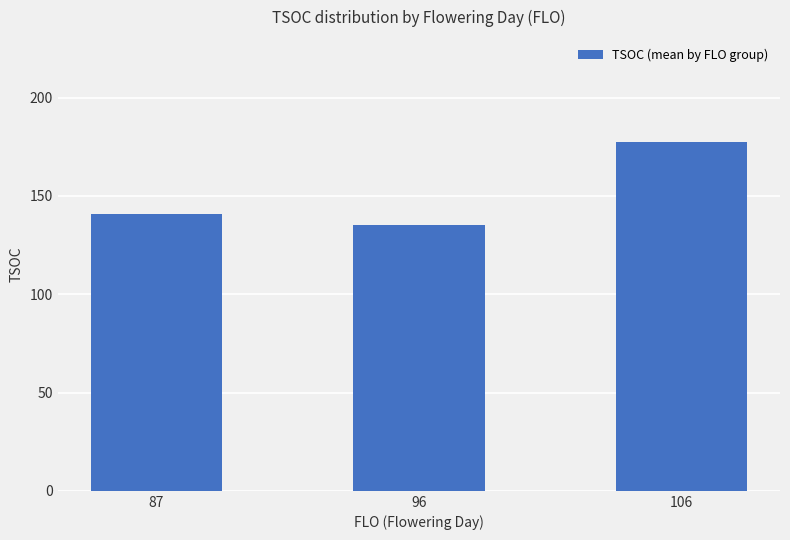

What is the value of the 1st bar from the left?

141.0